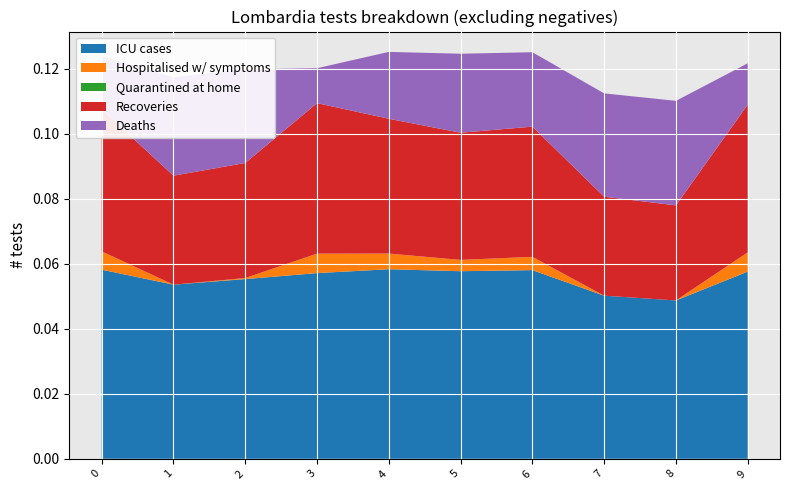

Reading right to left, extract all data points from this chart.

ICU cases: 0.1	0.0	0.1	0.1	0.1	0.1	0.1	0.1	0.1	0.1
Hospitalised w/ symptoms: 0.0	0.0	0.0	0.0	0.0	0.0	0.0	0.0	0.0	0.0
Quarantined at home: 0.0	0.0	0.0	0.0	0.0	0.0	0.0	0.0	0.0	0.0
Recoveries: 0.0	0.0	0.0	0.0	0.0	0.0	0.0	0.0	0.0	0.0
Deaths: 0.0	0.0	0.0	0.0	0.0	0.0	0.0	0.0	0.0	0.0